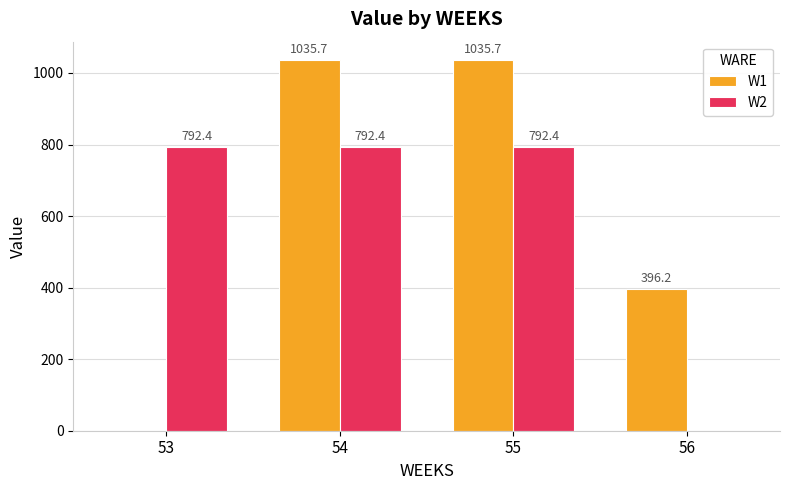

What is the maximum value shown in the chart?

1035.7